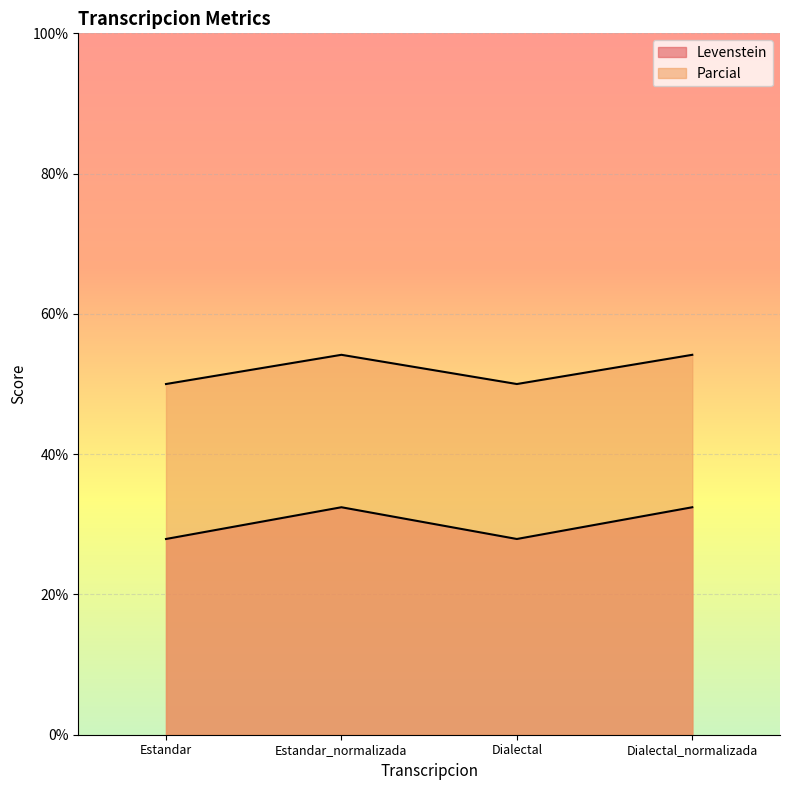

List the series in order of their peak value, lowest first.

Parcial, Levenstein